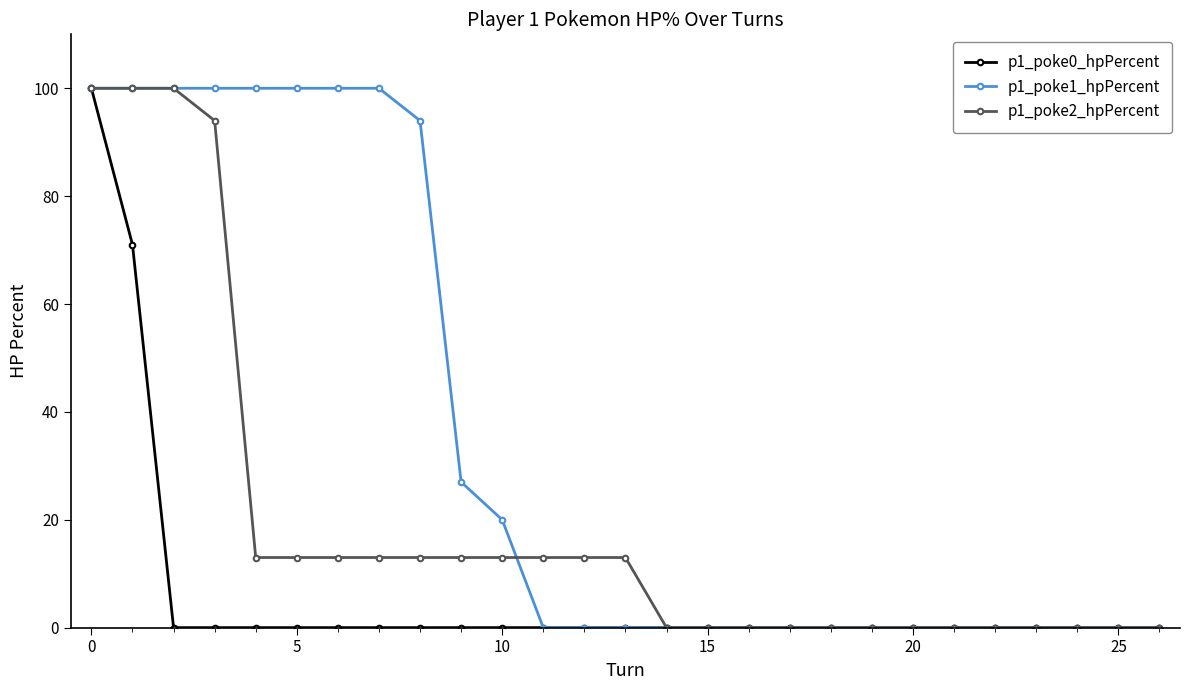

Which series has the largest total across all categories?

p1_poke1_hpPercent